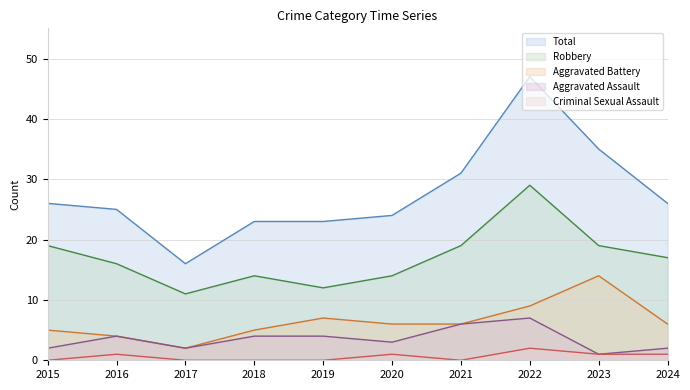

List the labels in order of Total value, smallest first.

2017, 2018, 2019, 2020, 2016, 2015, 2024, 2021, 2023, 2022